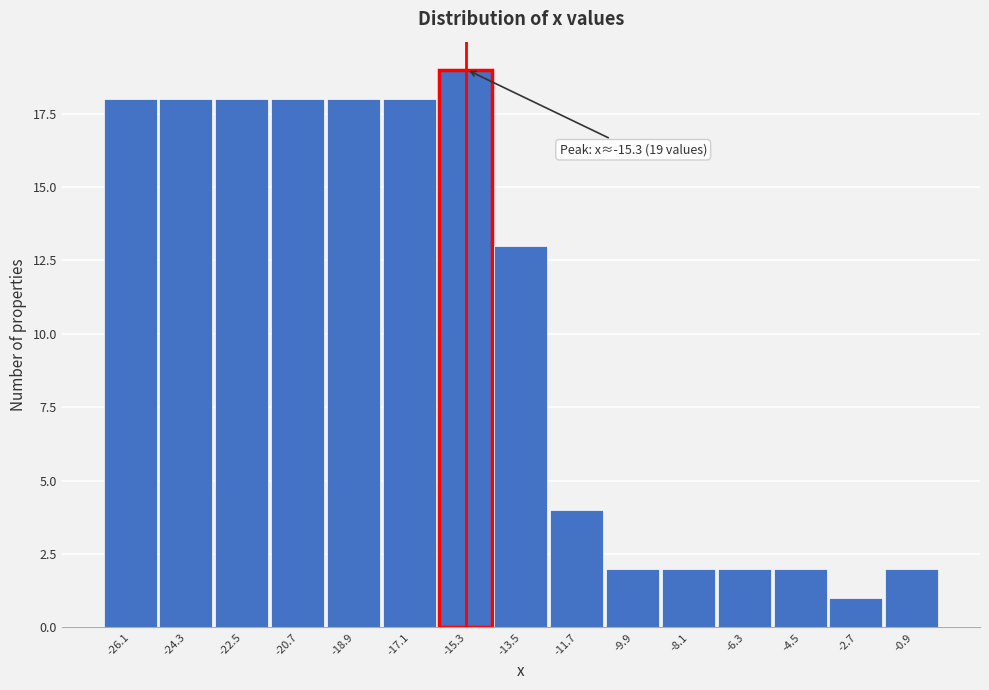

Over which range of the x-axis is the bar tallest?

-16.2 to -14.4